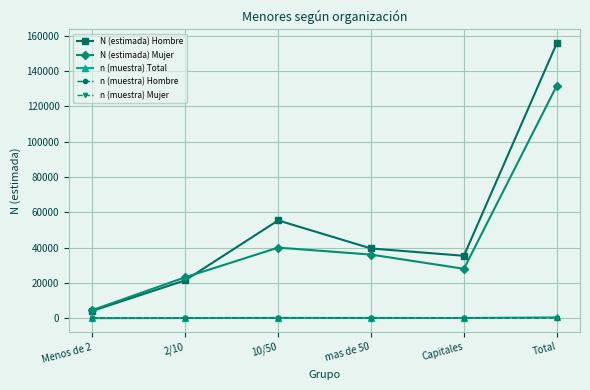

True or false: N (estimada) Hombre and n (muestra) Mujer intersect in this chart.

False